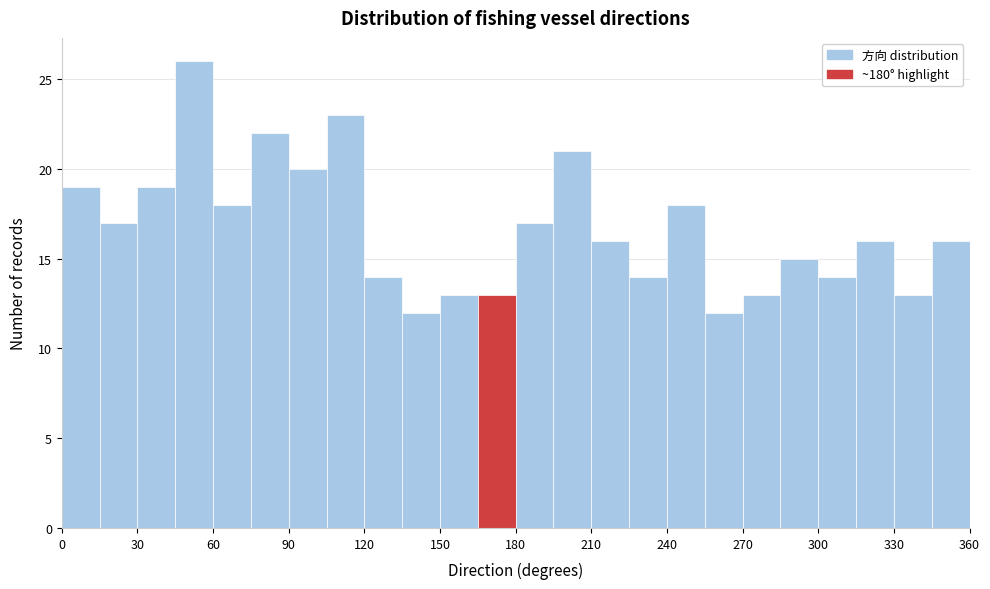

Read against the x-axis, roughly where is the centre of the tallest bar?

55